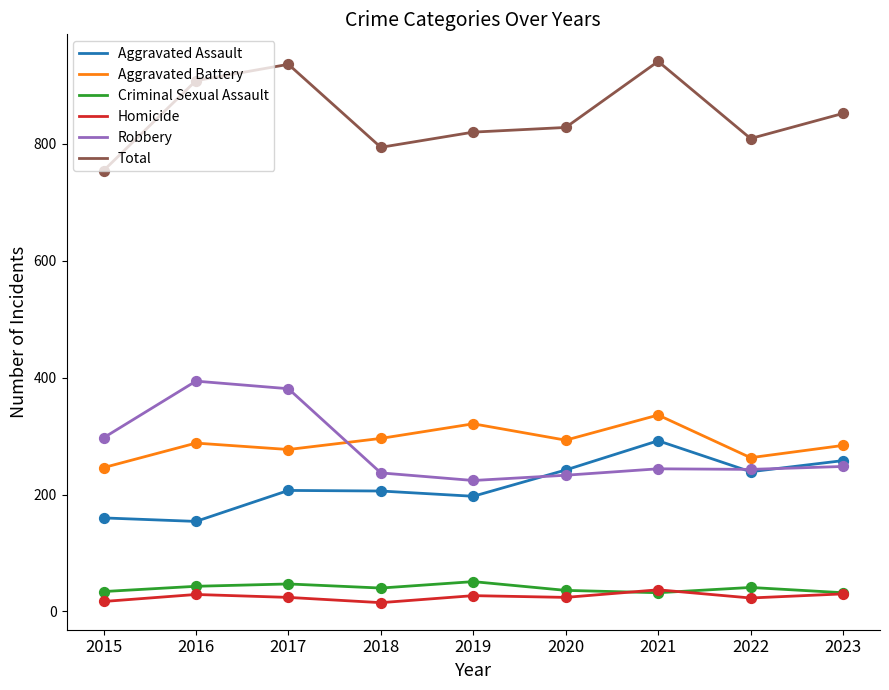

What is the total value across all series at 2015?

1508